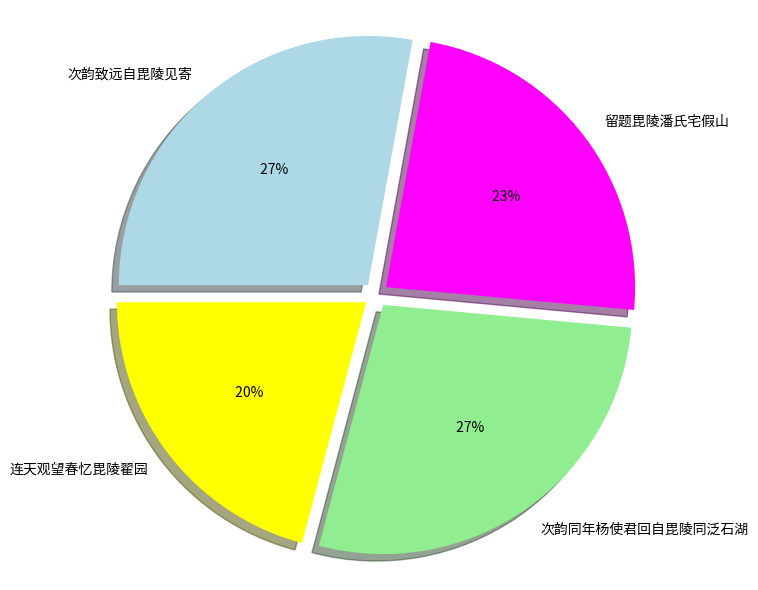

How many segments does this pie chart have?

4